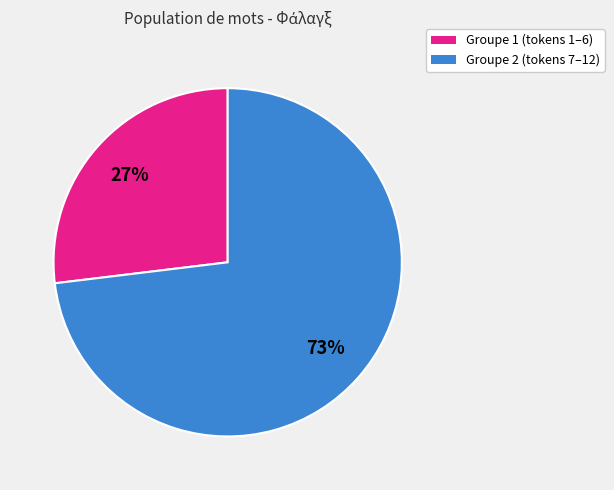

To the nearest percent, what is the average slice percentage?

50%